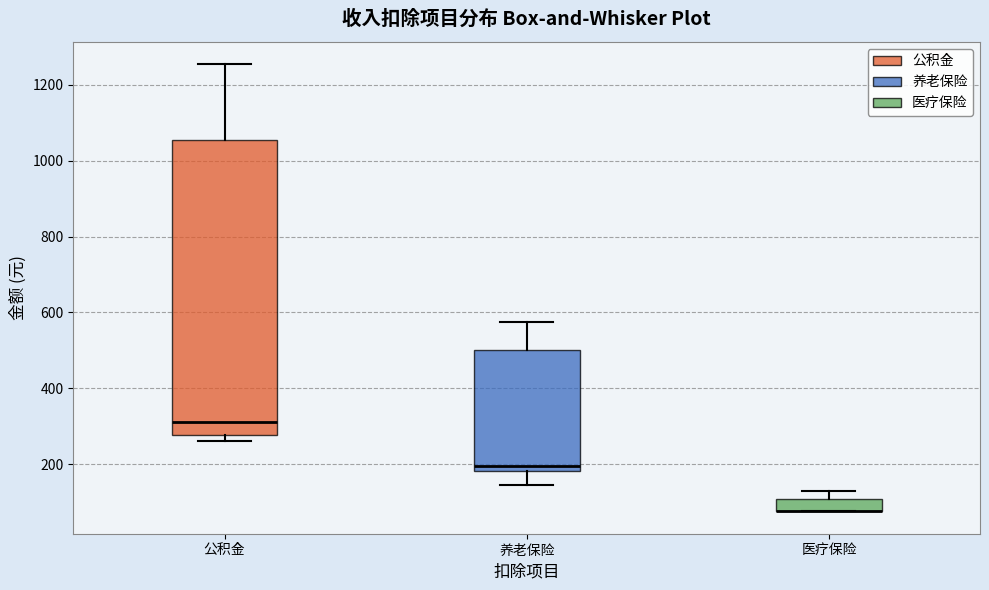

Where does the upper whisker of the box for 公积金 end on the y-axis? The values are not printed on the chart, so give them approximately, as read against the axis.

1260